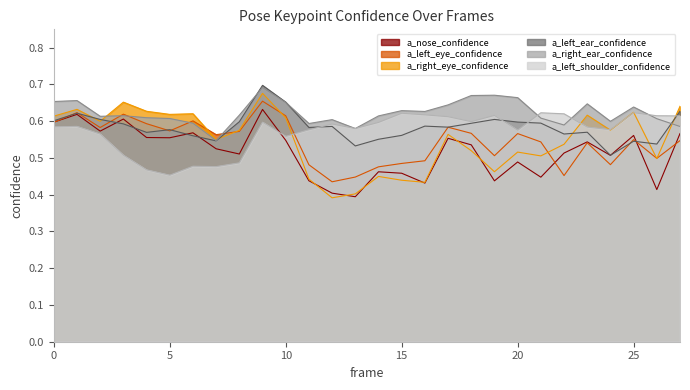

Between which two adjacent categories do a_right_eye_confidence and a_left_shoulder_confidence first intersect?

10 and 11